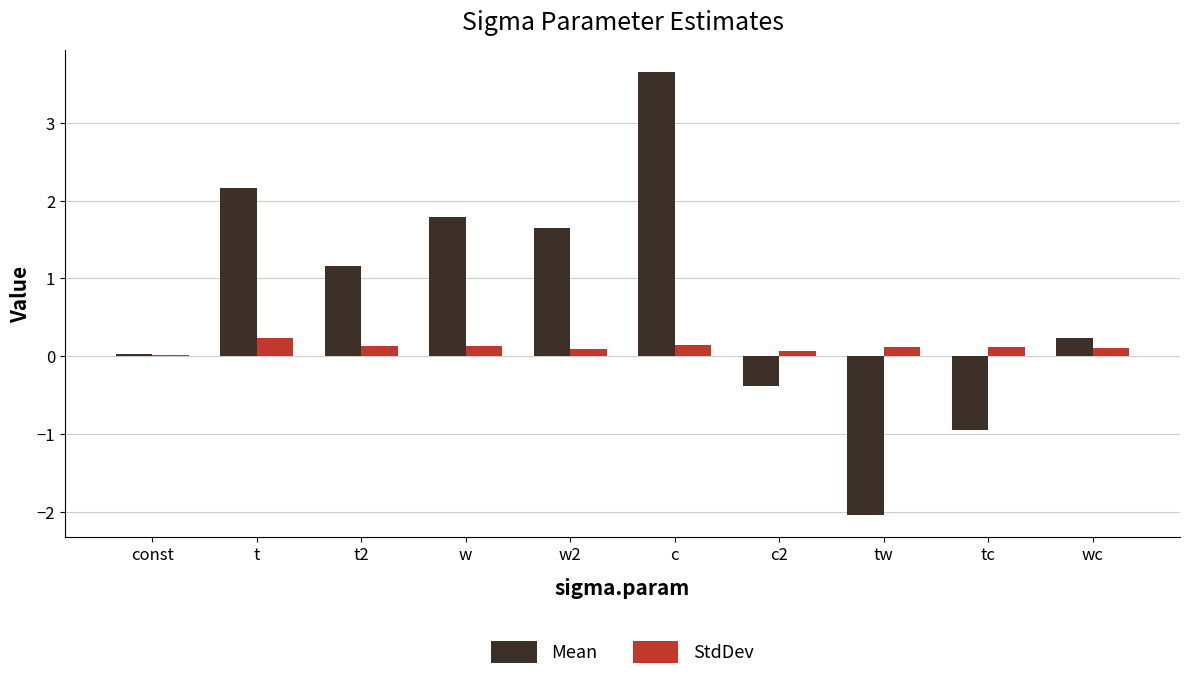

What value does the StdDev series have at w2?

0.1